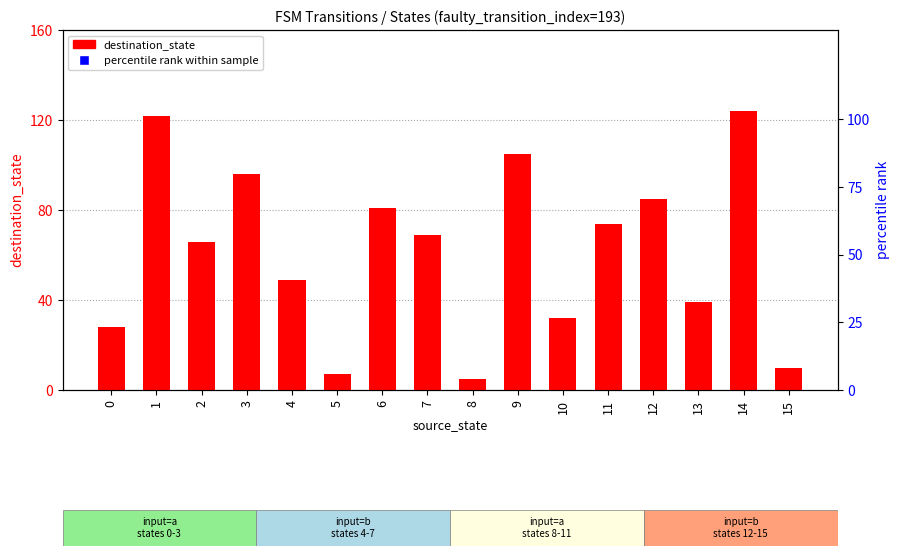

The percentile rank within sample series shows 17645 at 13. True or false?

False